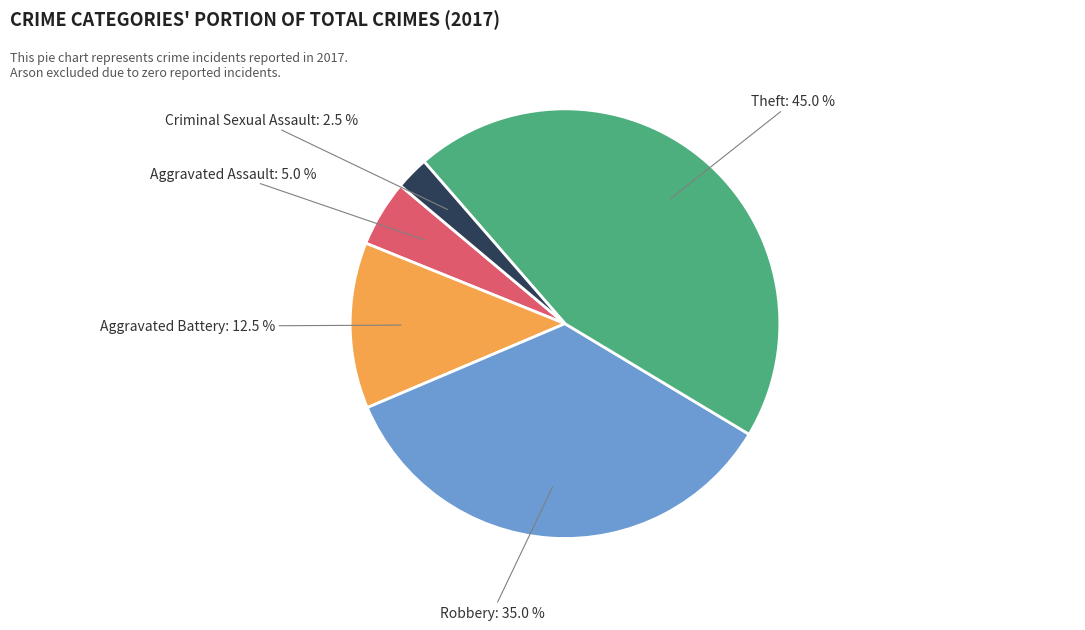

The Aggravated Assault slice represents 5% of the pie. True or false?

True